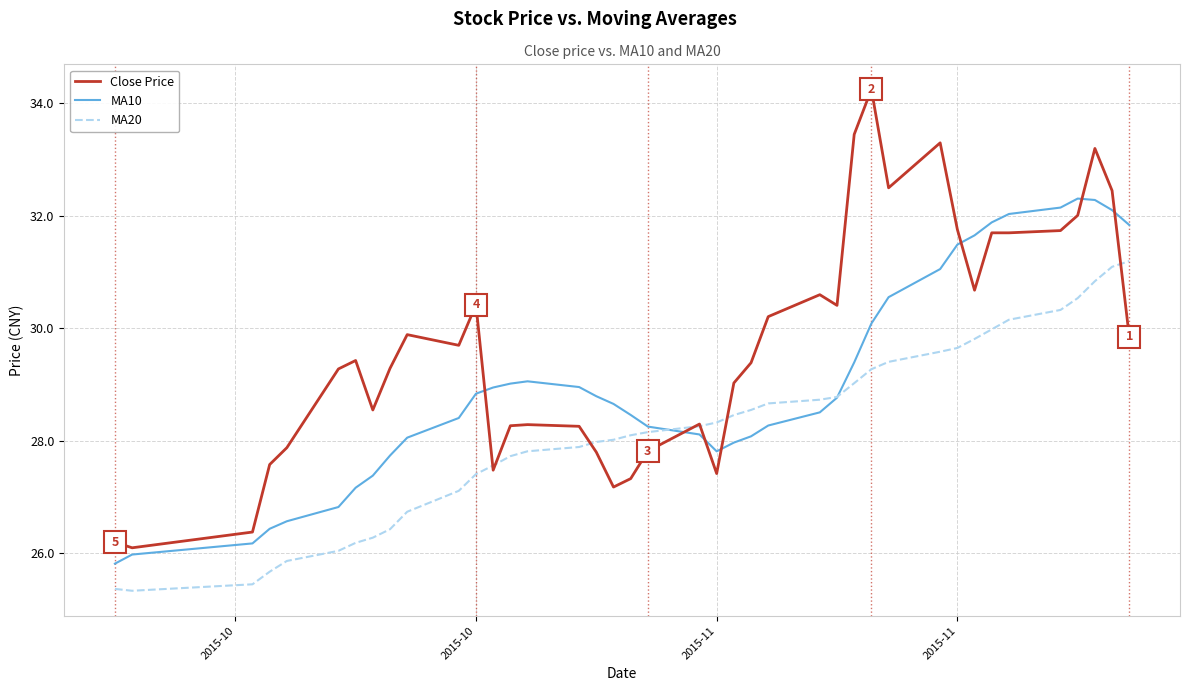

What are all the series names shown in the legend?

Close Price, MA10, MA20